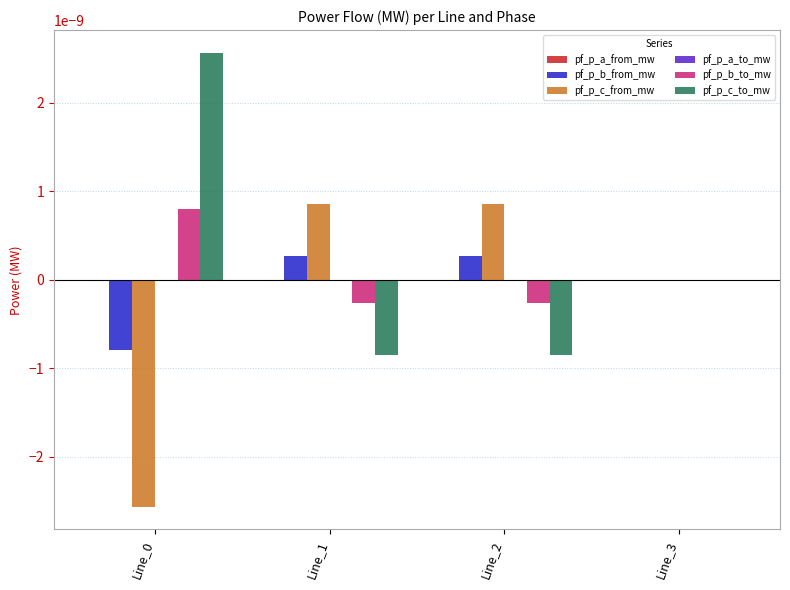

Is it true that pf_p_c_to_mw equals -0.0 at Line_1?

True